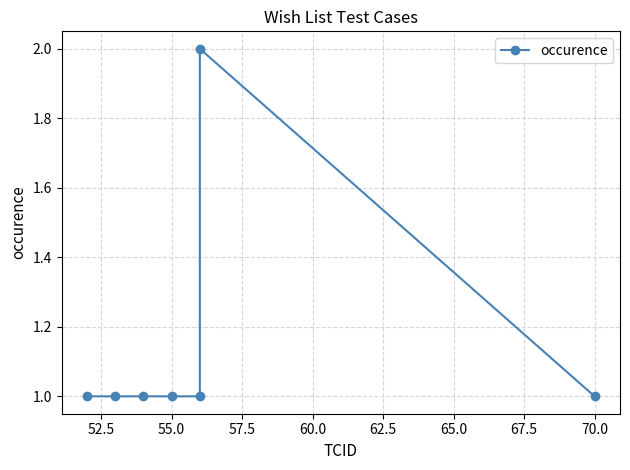

How many data points does each series have?

7